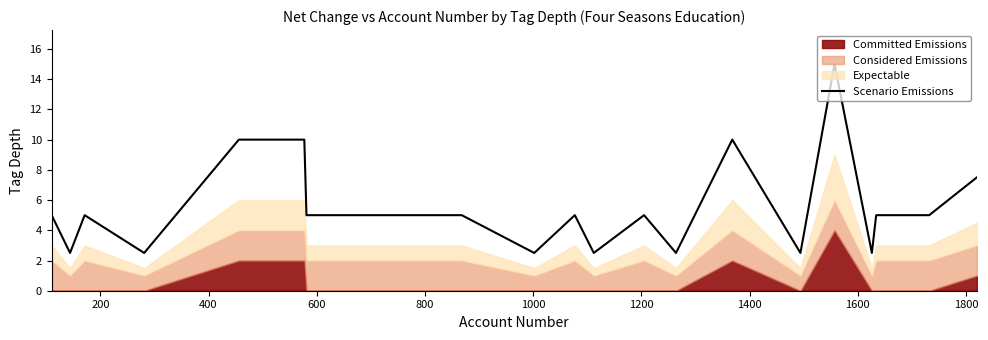

What is the highest value of the Scenario Emissions series?

15.0